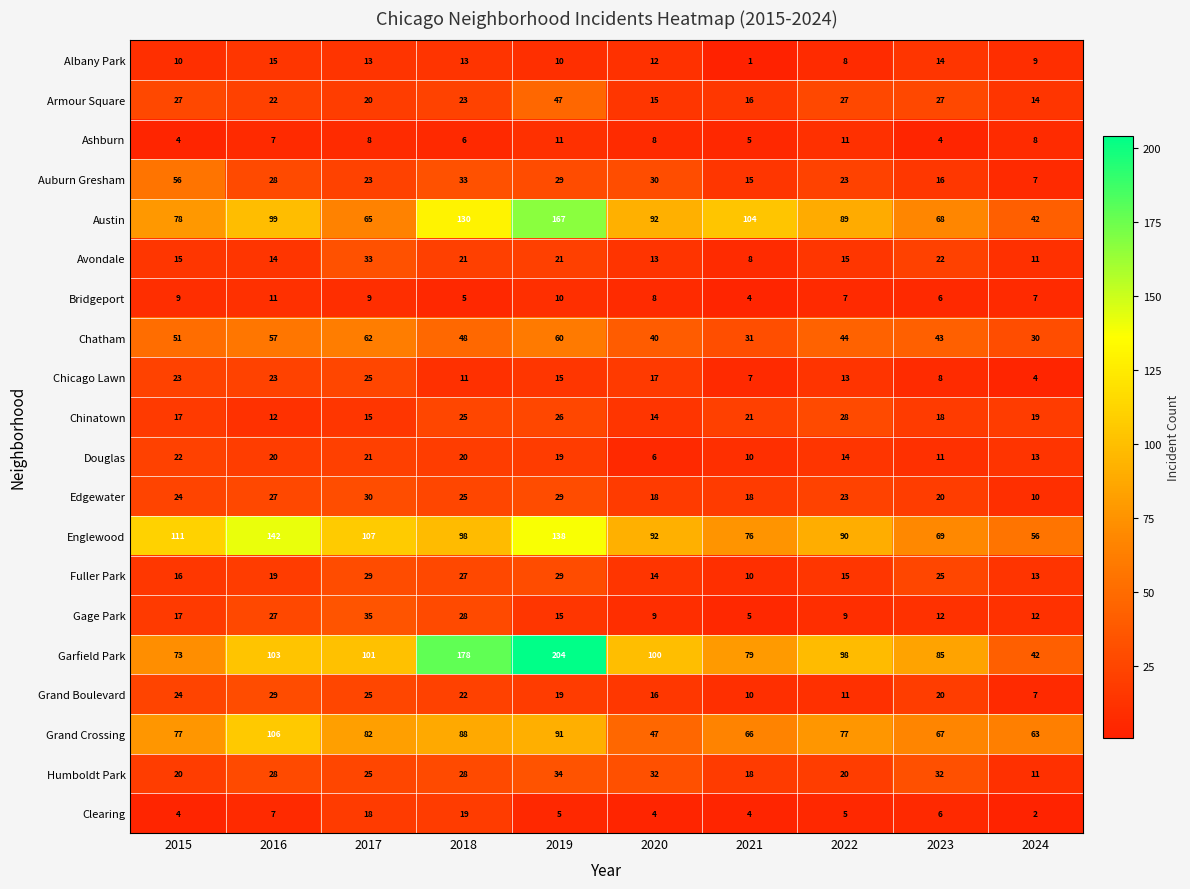

True or false: Chatham has a value of 12 at 2023.

False